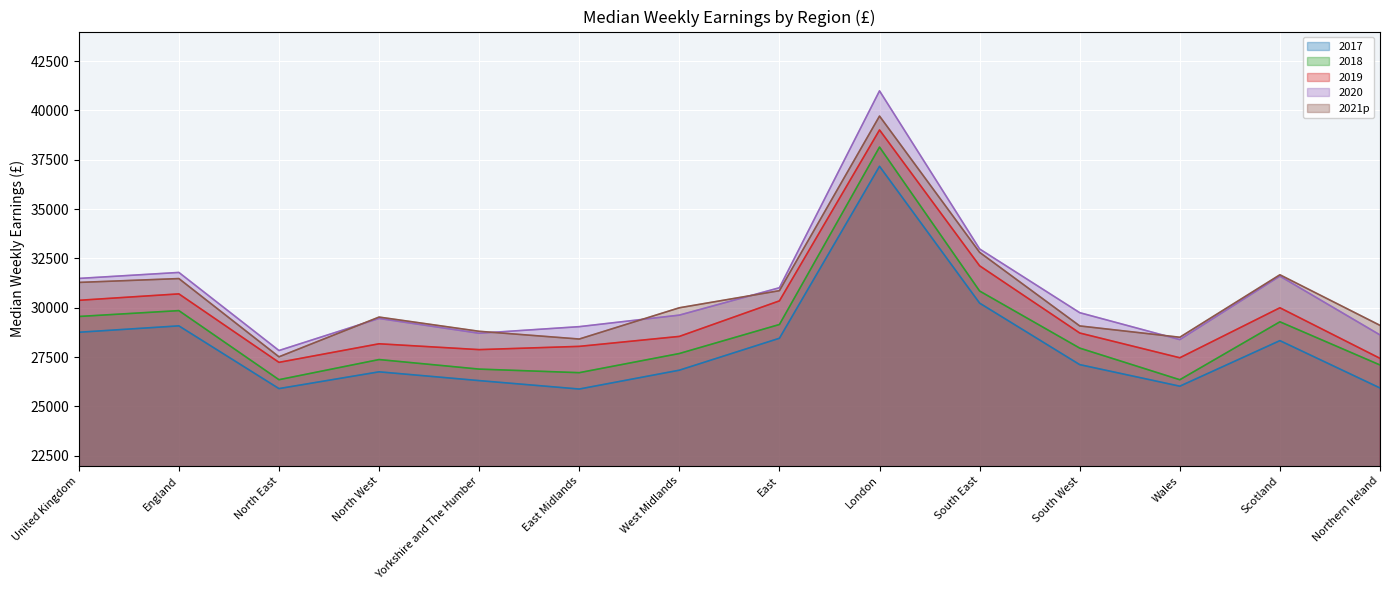

What is the highest value of the 2020 series?

40994